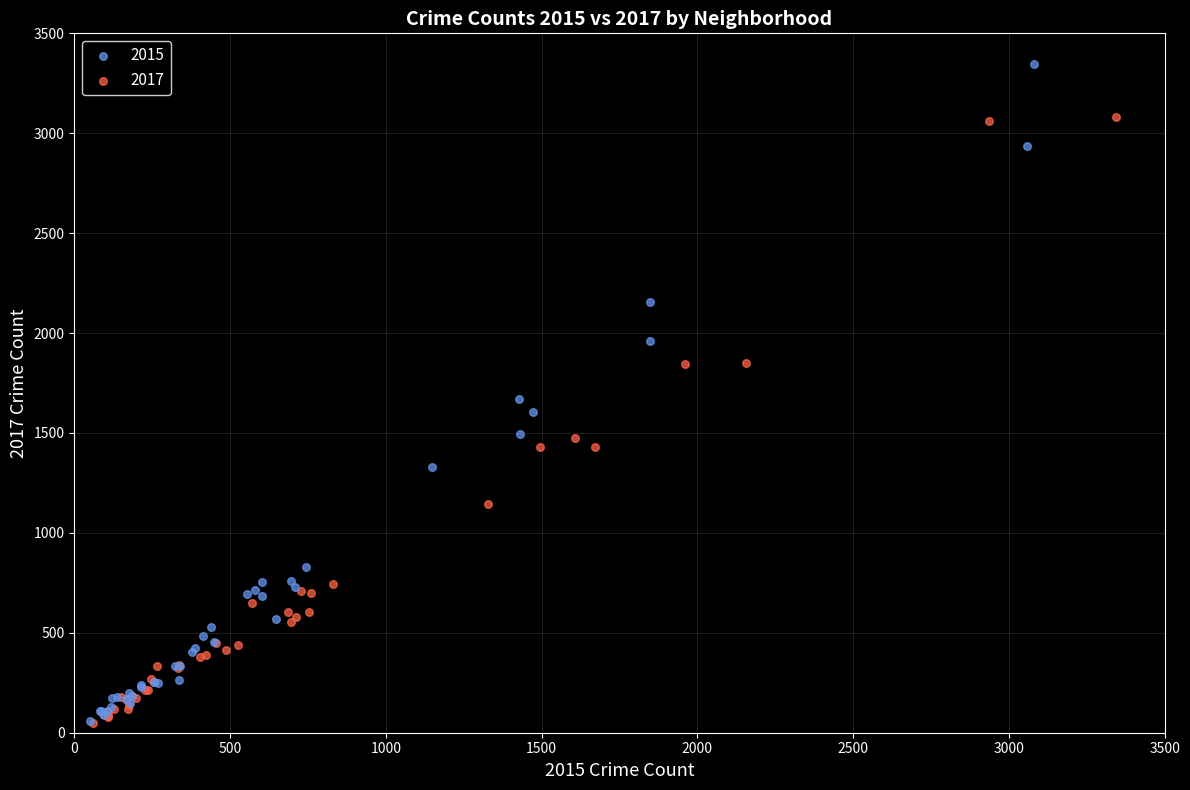

Which series reaches the maximum Y coordinate?

2015